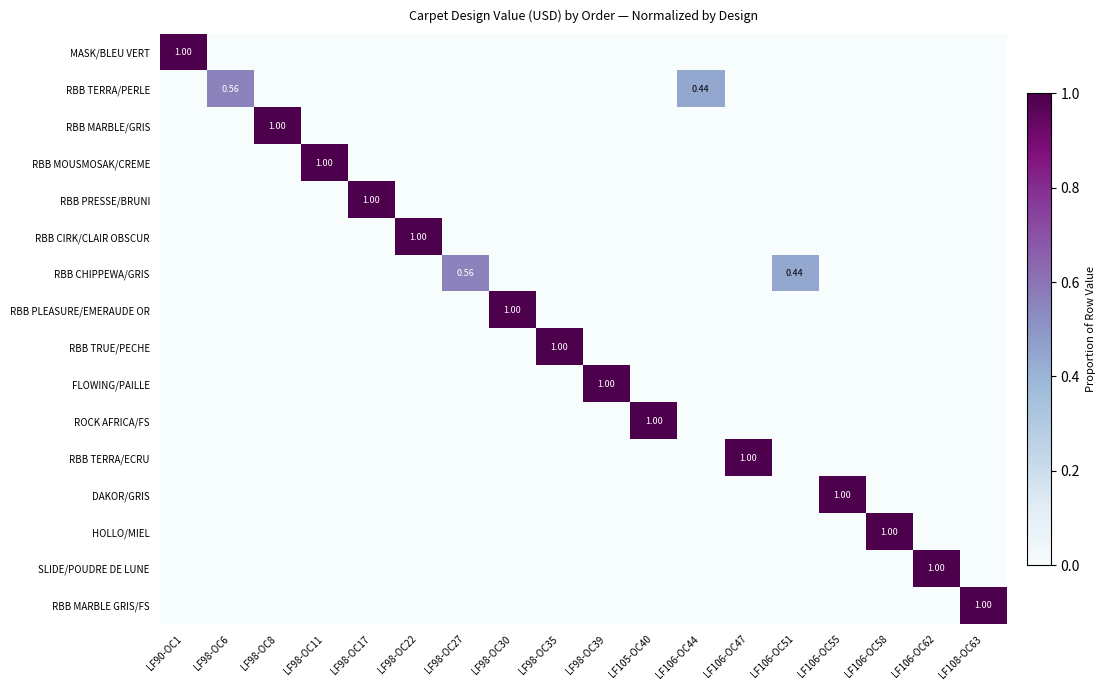

Which series changed the most between LF98-OC30 and LF106-OC44?

RBB PLEASURE/EMERAUDE OR